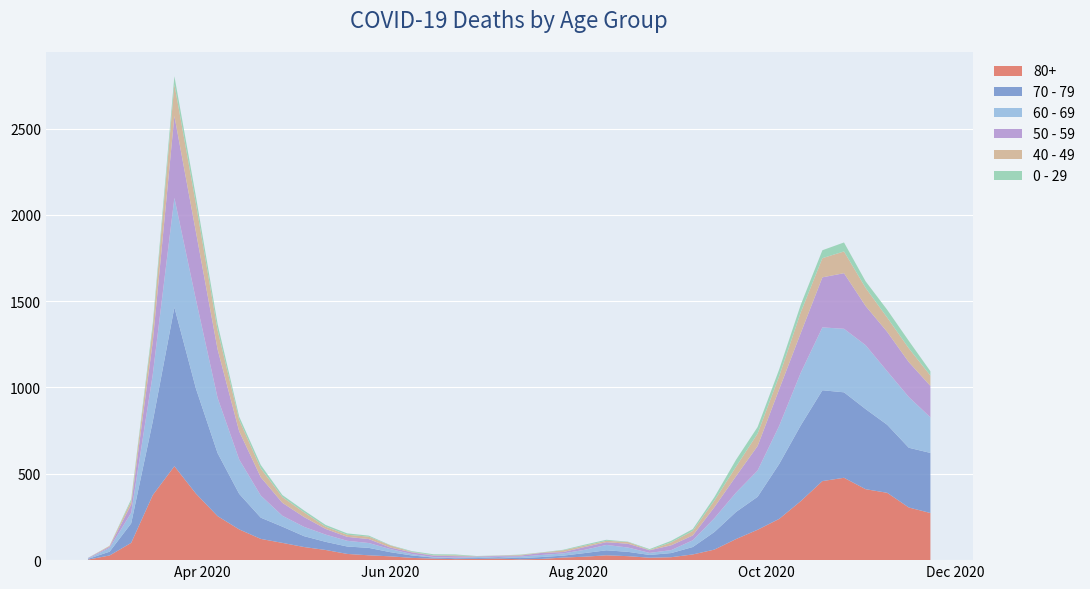

Reading left to right, list all the values displayed in this chart.

80+: 3	27	100	377	544	385	255	178	123	100	76	59	36	28	22	13	9	6	7	9	5	7	15	20	28	23	14	17	33	61	122	176	239	342	458	477	411	390	305	273
70 - 79: 4	22	113	427	920	608	365	206	123	94	63	47	43	43	24	14	6	5	5	8	7	11	11	21	29	25	16	24	43	102	157	191	318	439	526	495	464	394	346	348
60 - 69: 2	22	61	272	634	514	320	199	128	63	54	42	33	28	18	8	3	3	6	3	8	12	13	19	31	25	12	17	39	80	112	152	221	305	364	368	370	310	294	206
50 - 59: 3	7	48	190	475	392	281	163	106	75	57	33	23	23	9	10	8	9	3	5	6	12	8	16	16	22	15	28	28	64	95	142	212	230	290	322	227	228	202	182
40 - 49: 0	5	21	79	183	163	111	66	51	33	27	13	12	14	12	3	2	5	1	1	4	2	10	8	8	10	2	17	26	38	55	72	76	120	111	126	105	83	80	60
0 - 29: 1	0	10	25	47	42	36	19	20	12	11	10	8	6	2	4	6	5	2	1	2	1	3	6	6	2	5	9	11	20	40	38	39	44	46	52	38	45	43	25